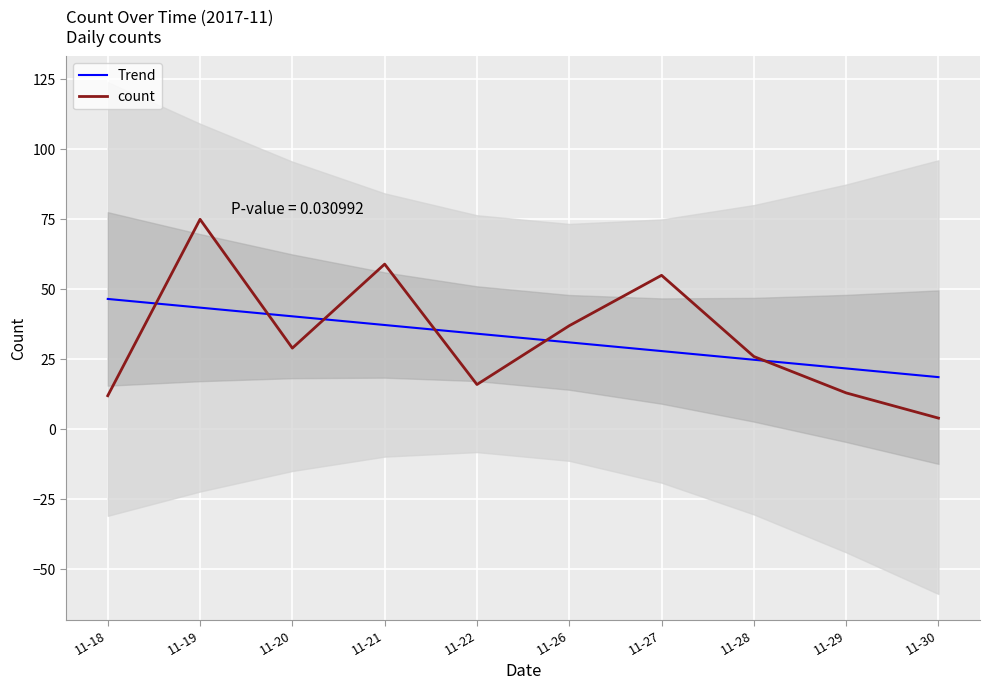

At which label does Trend first exceed 34?

11-18